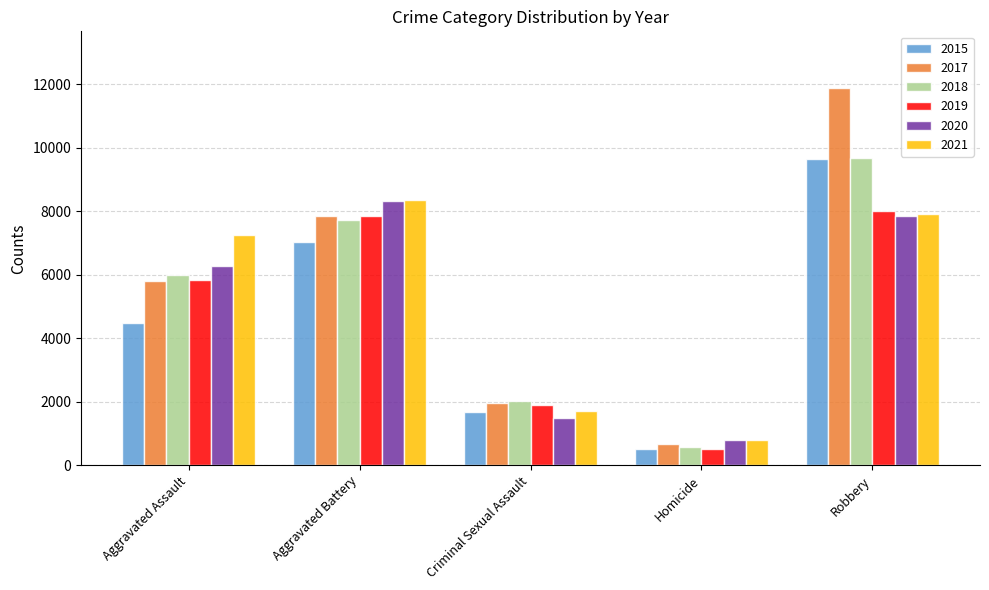

Read the 2019 value at Robbery, to the nearest 100.

8000